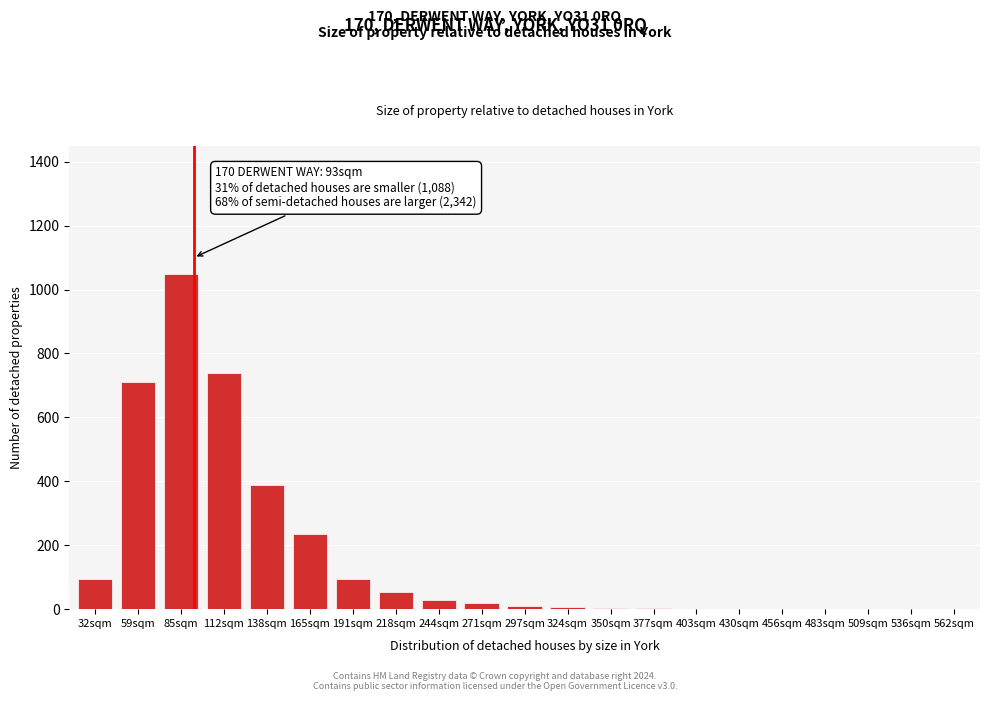

Where is the data nearest to the value 525?

138sqm